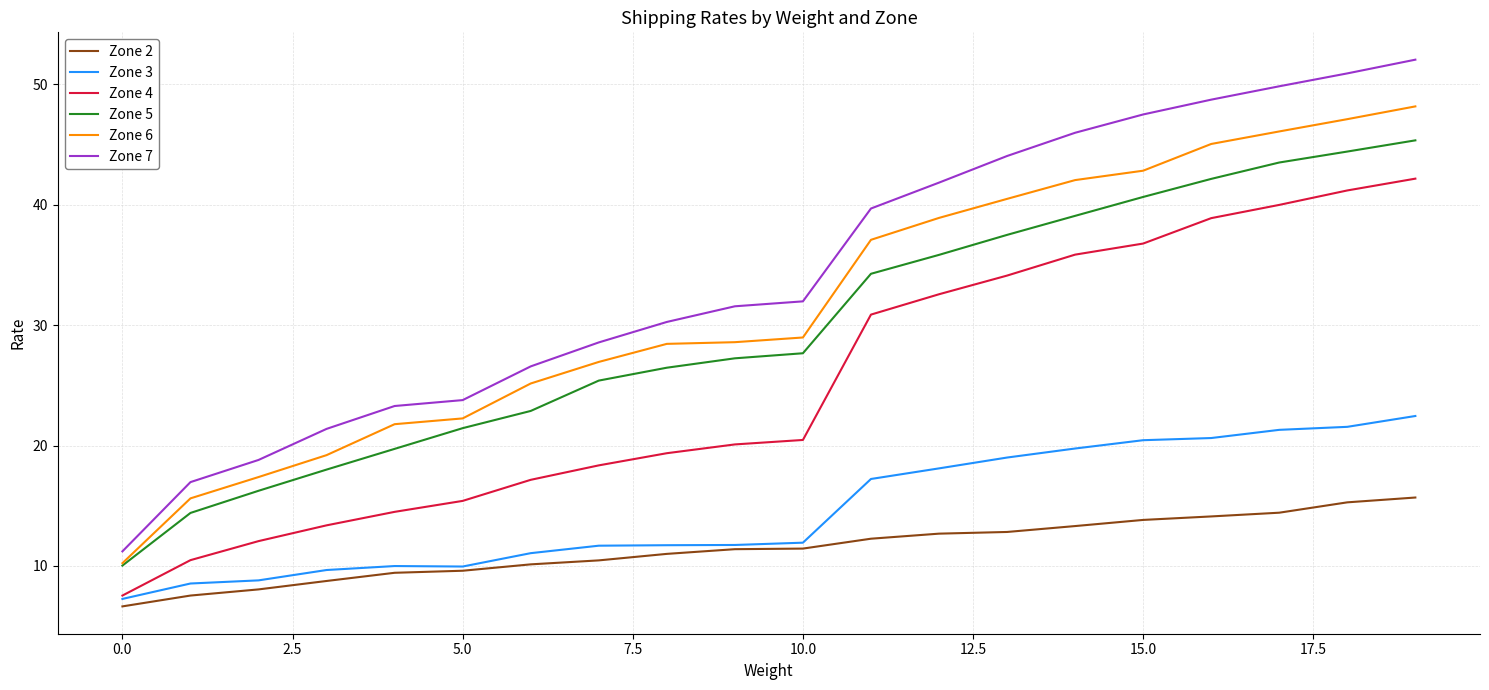

What is the difference between the second highest and second lowest values in the Zone 5 series?

30.0